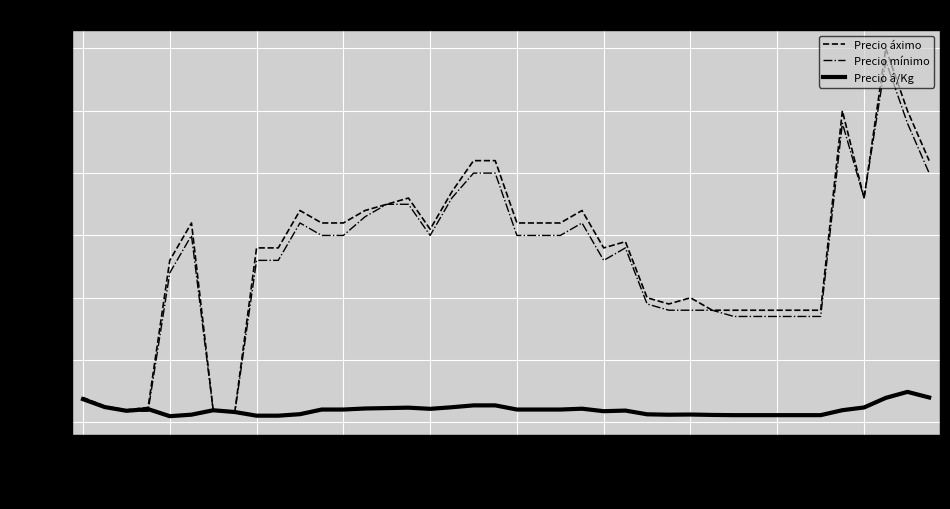

What is the maximum value for Precio mínimo?

29000